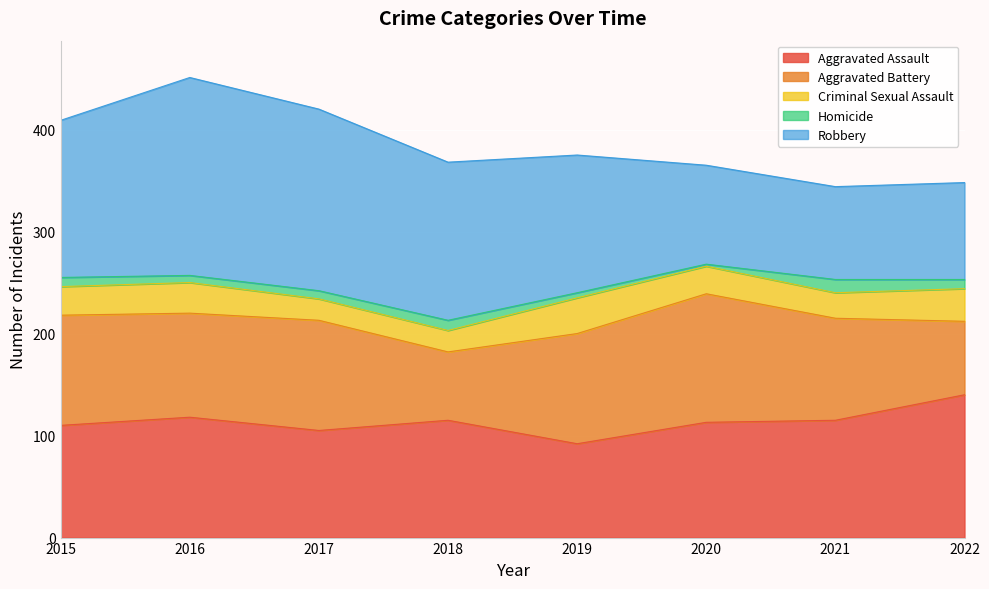

At which category does the chart reach its peak across all series?

2016